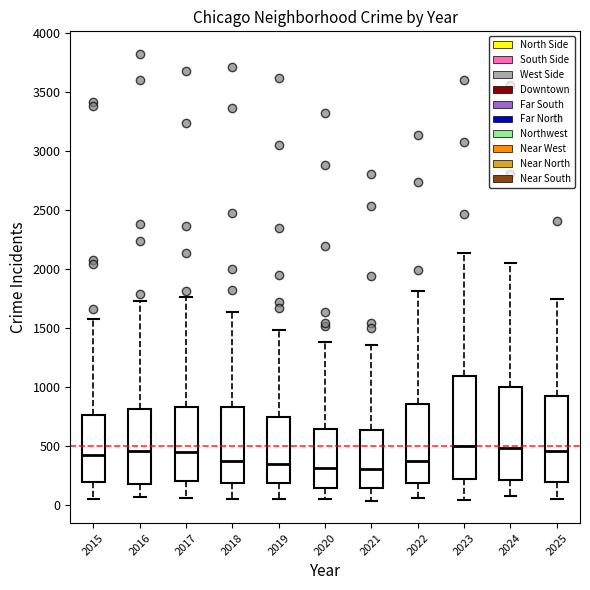

Where is the upper edge of the box at x = 2022 on the y-axis? The values are not printed on the chart, so give them approximately, as read against the axis.

850